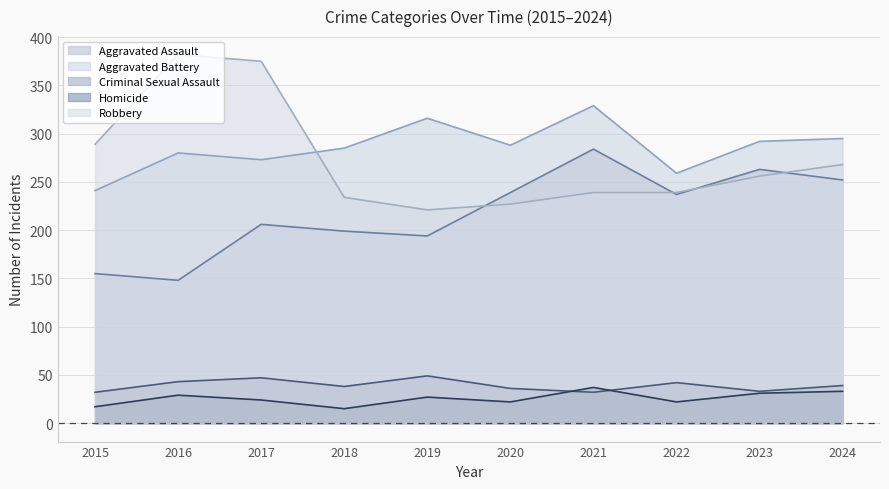

What is the total value across all series at 2020?

812